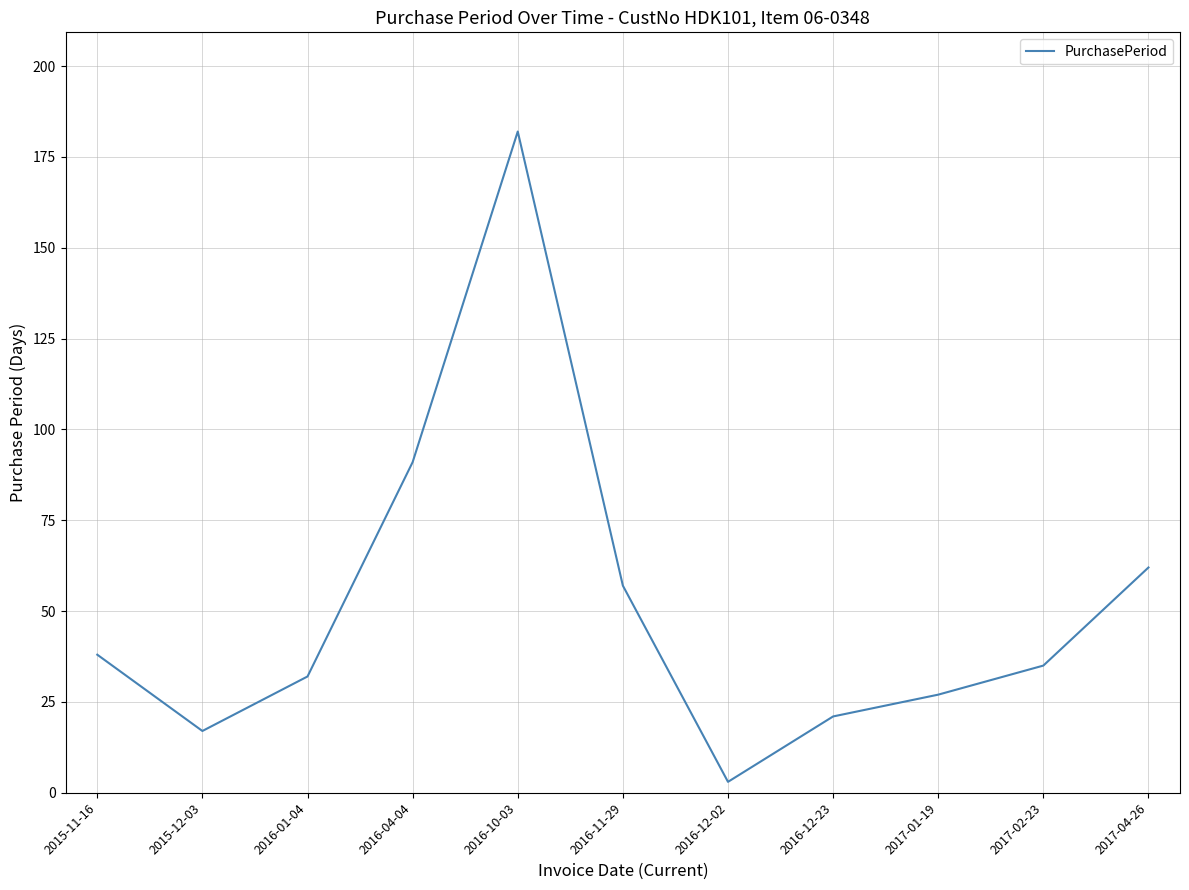

Where is the data nearest to the value 92?

2016-04-04